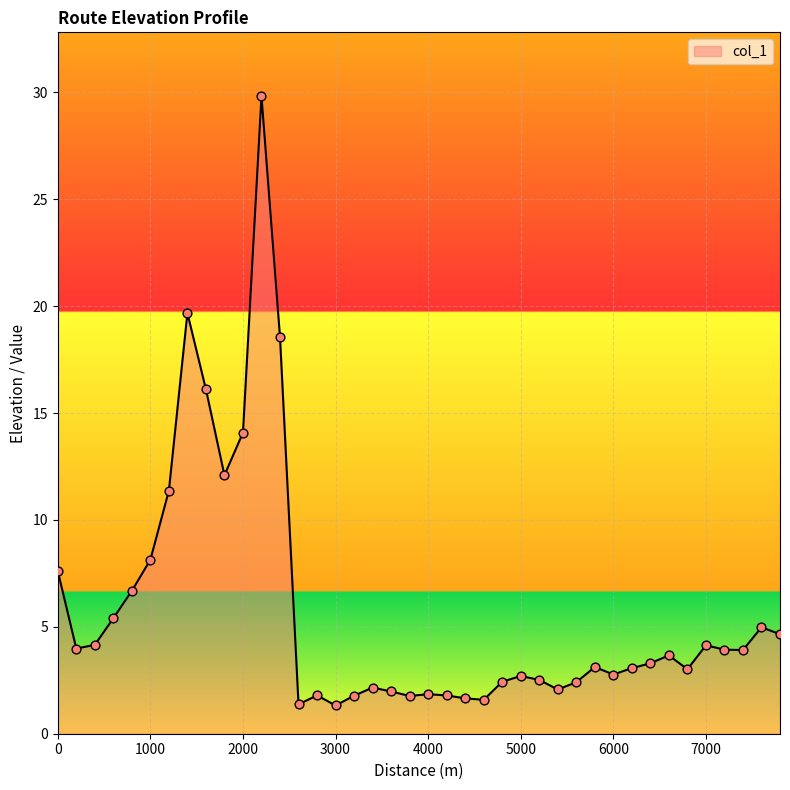

What is the difference between the maximum and minimum values?

28.5